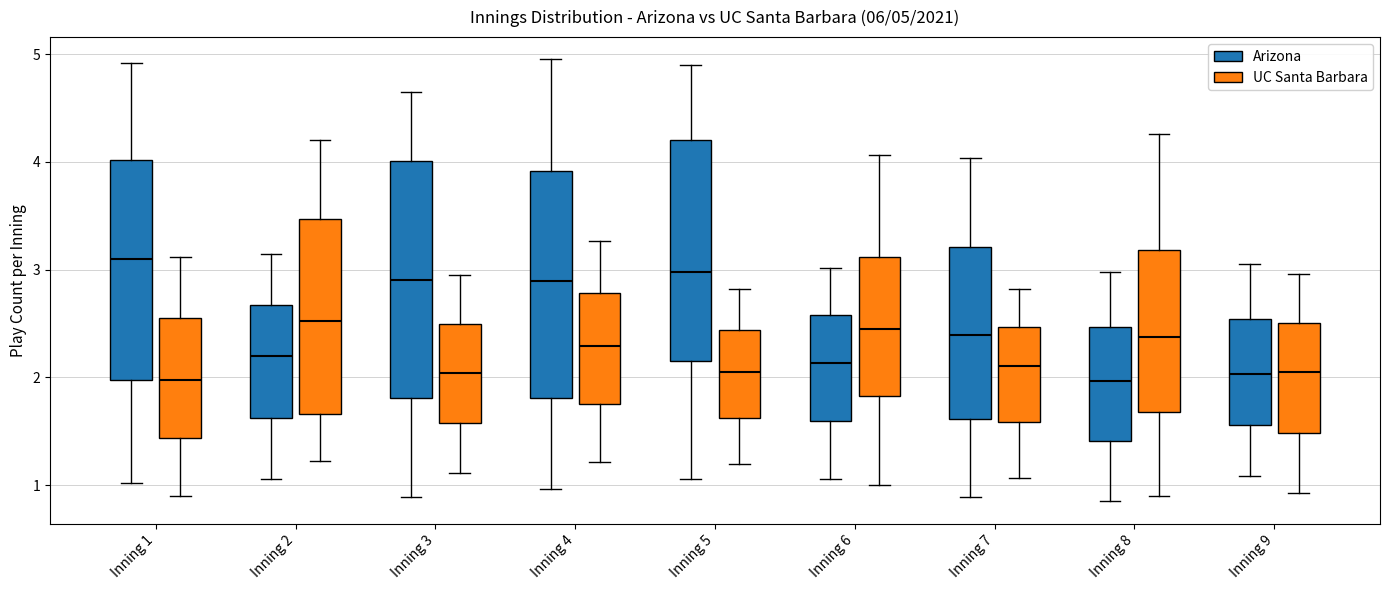

Which box's median line is the highest?

Inning 1 (Arizona)